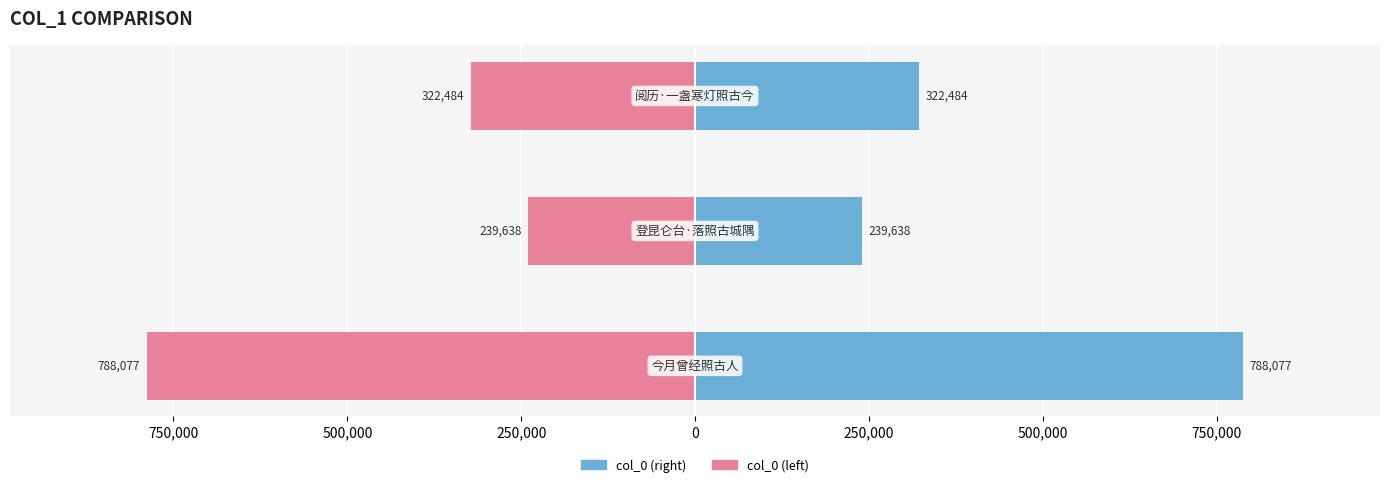

List the series in order of their overall mean, lowest first.

col_0 (left), col_0 (right)